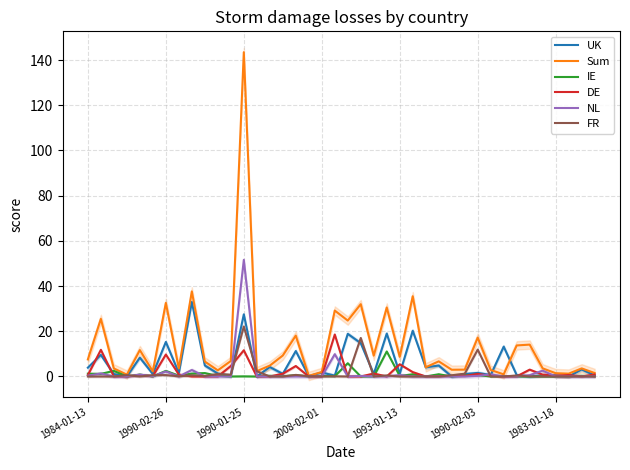

True or false: IE has a value of 0.9 at 16.

False